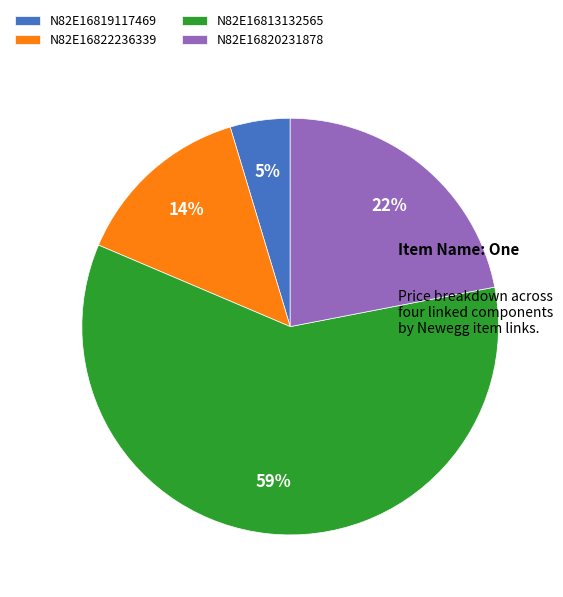

To the nearest percent, what is the average slice percentage?

25%